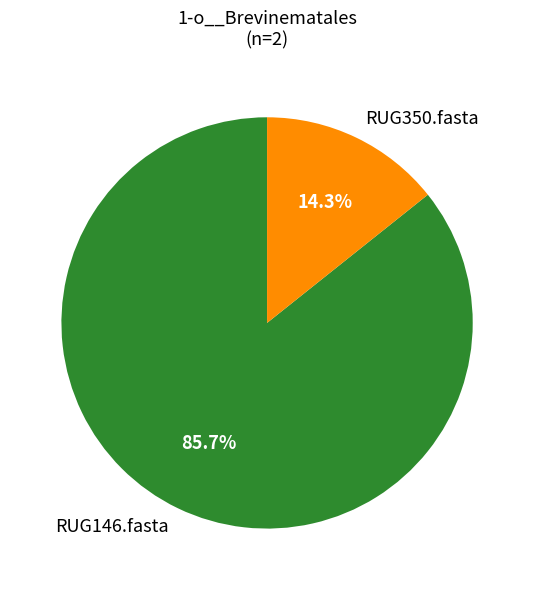

To the nearest percent, what is the combined percentage of RUG146.fasta and RUG350.fasta?

100%